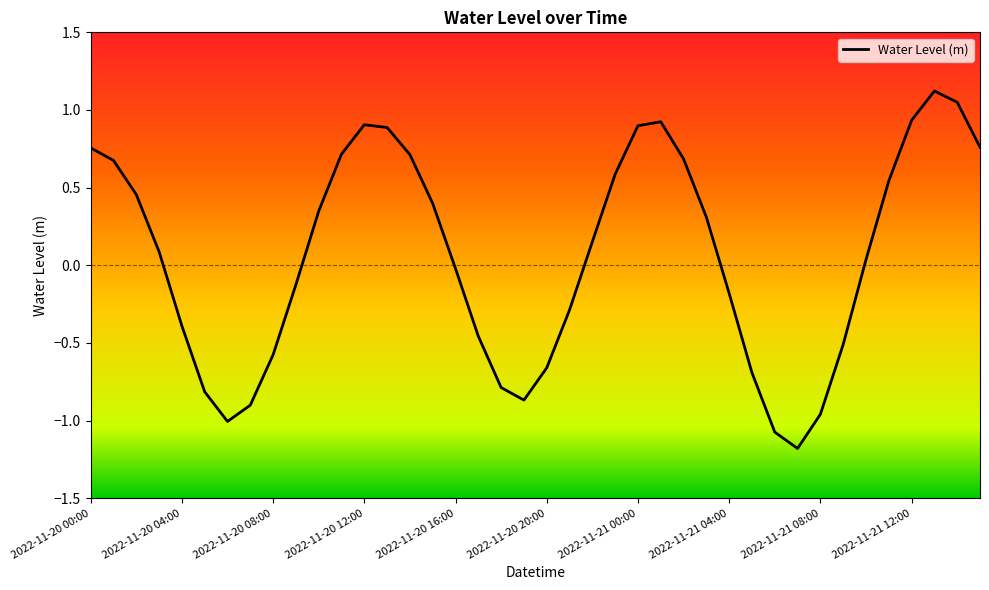

Count the number of data series in this chart.

1